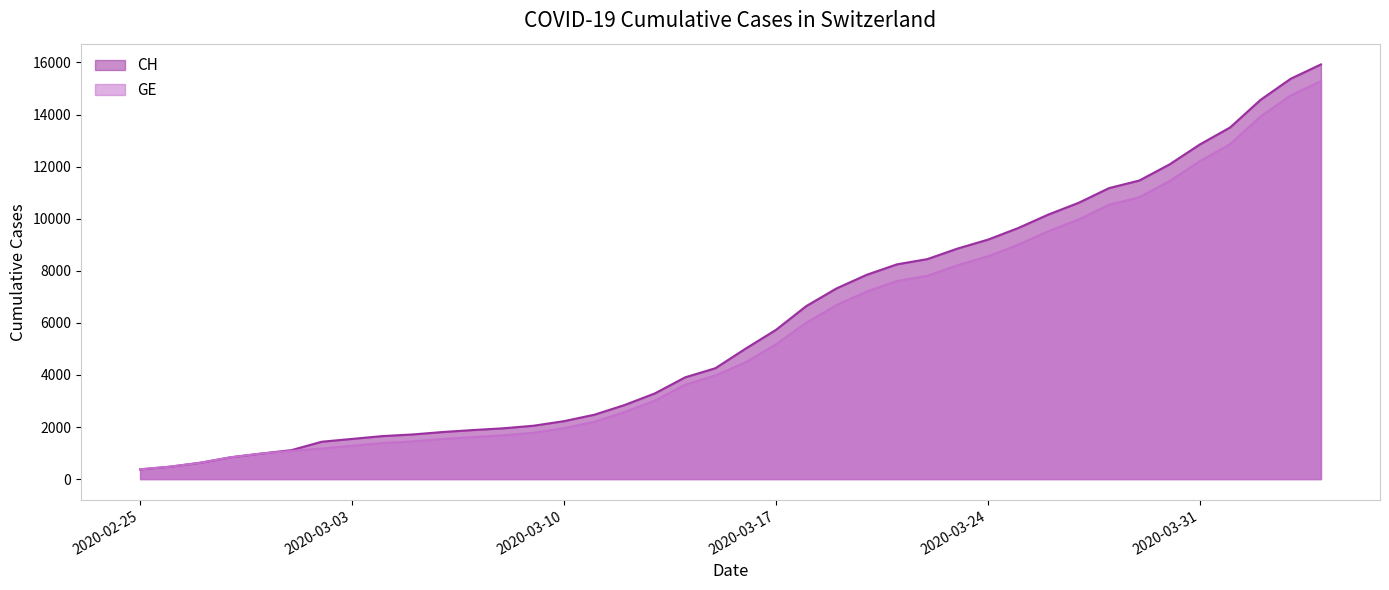

True or false: GE has more than 0 interior local peaks.

False